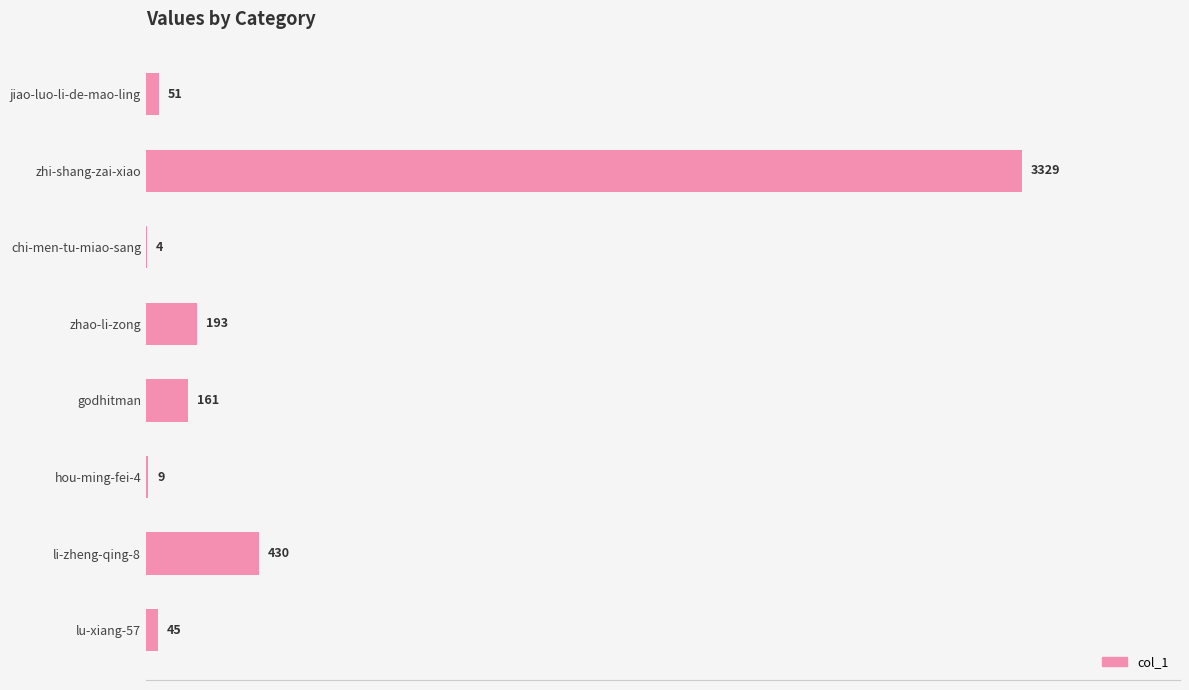

Reading top to bottom, list all the values displayed in this chart.

jiao-luo-li-de-mao-ling=51	zhi-shang-zai-xiao=3329	chi-men-tu-miao-sang=4	zhao-li-zong=193	godhitman=161	hou-ming-fei-4=9	li-zheng-qing-8=430	lu-xiang-57=45